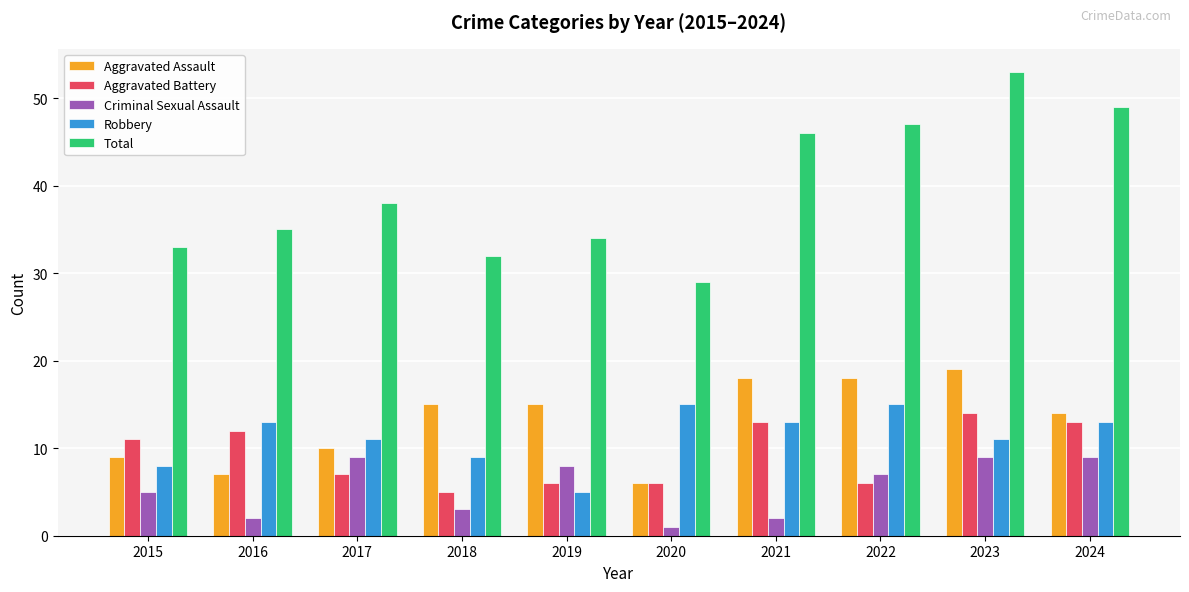

True or false: Aggravated Battery has a value of 6 at 2020.

True